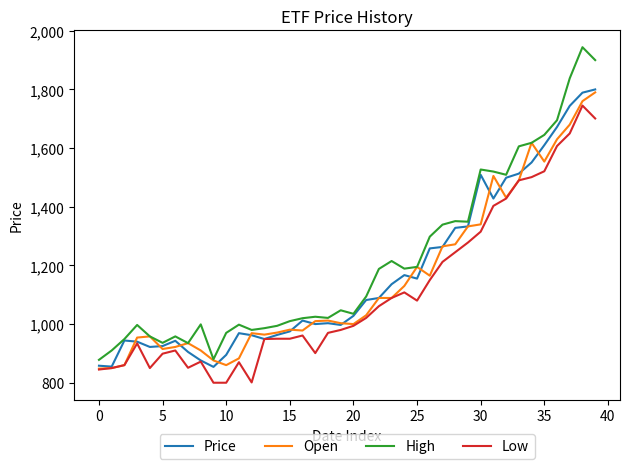

What is the minimum value for Open?

848